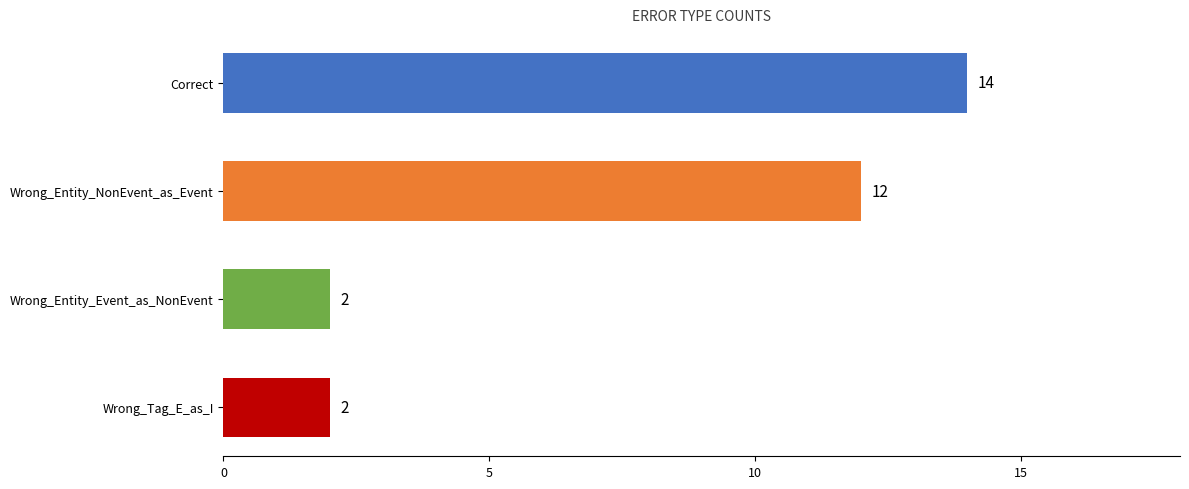

Does the chart contain any negative values?

No